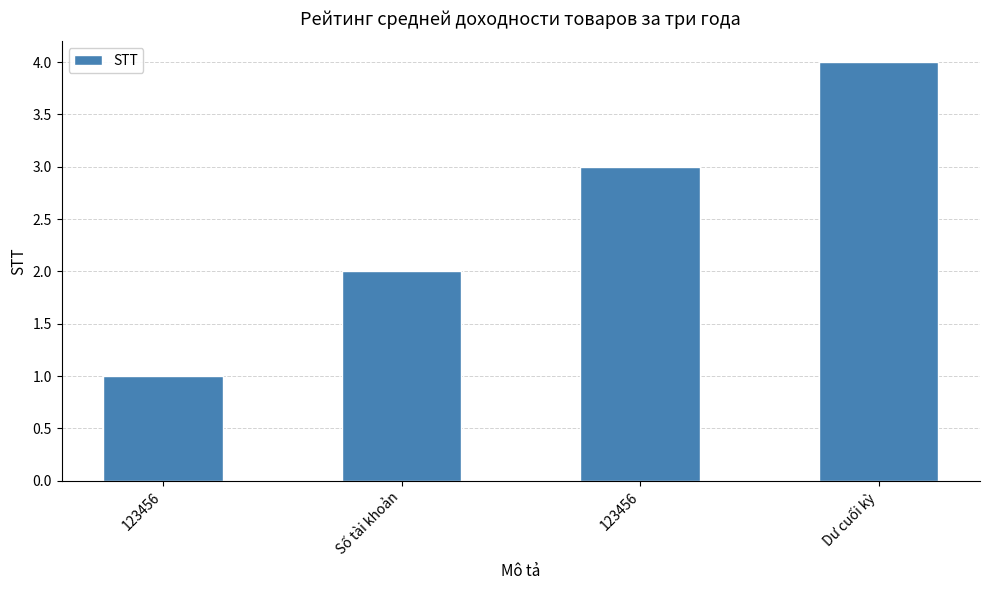

Reading right to left, transcribe all the data shown in this chart.

4	3	2	1